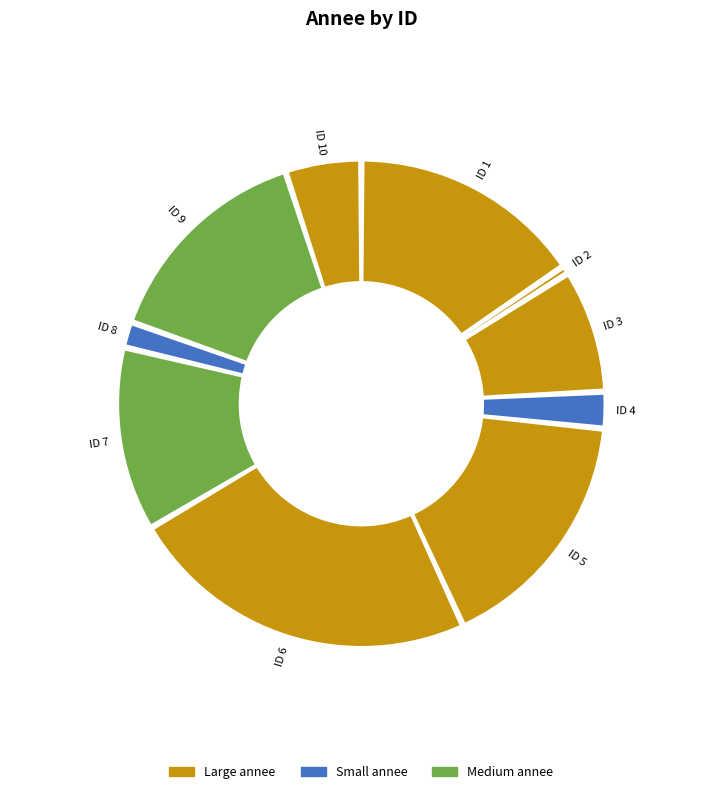

To the nearest percent, what is the difference between the 6 and 5 slice percentages?

7%